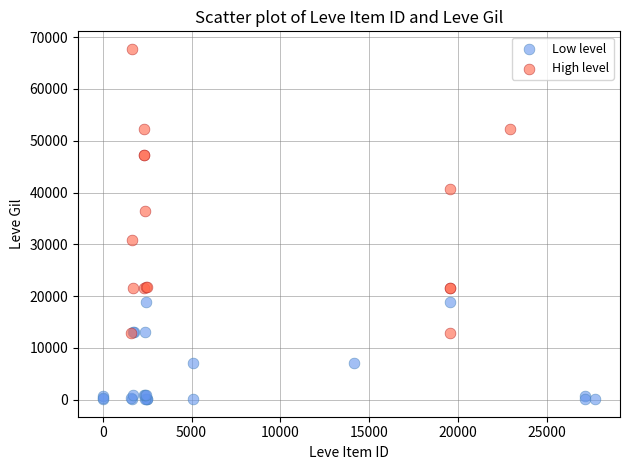

What are all the series names shown in the legend?

Low level, High level